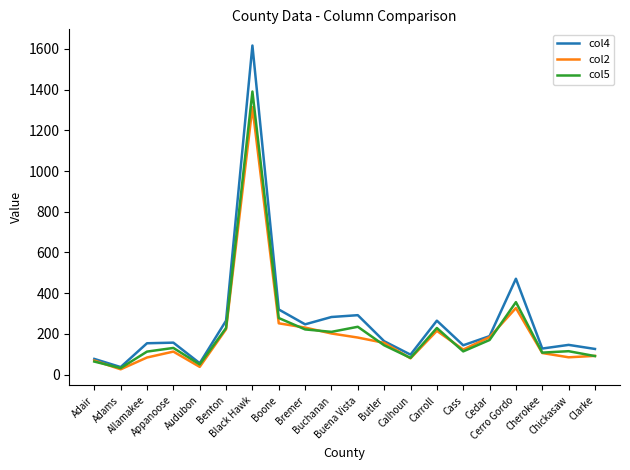

What is the total value across all series at Black Hawk?

4322